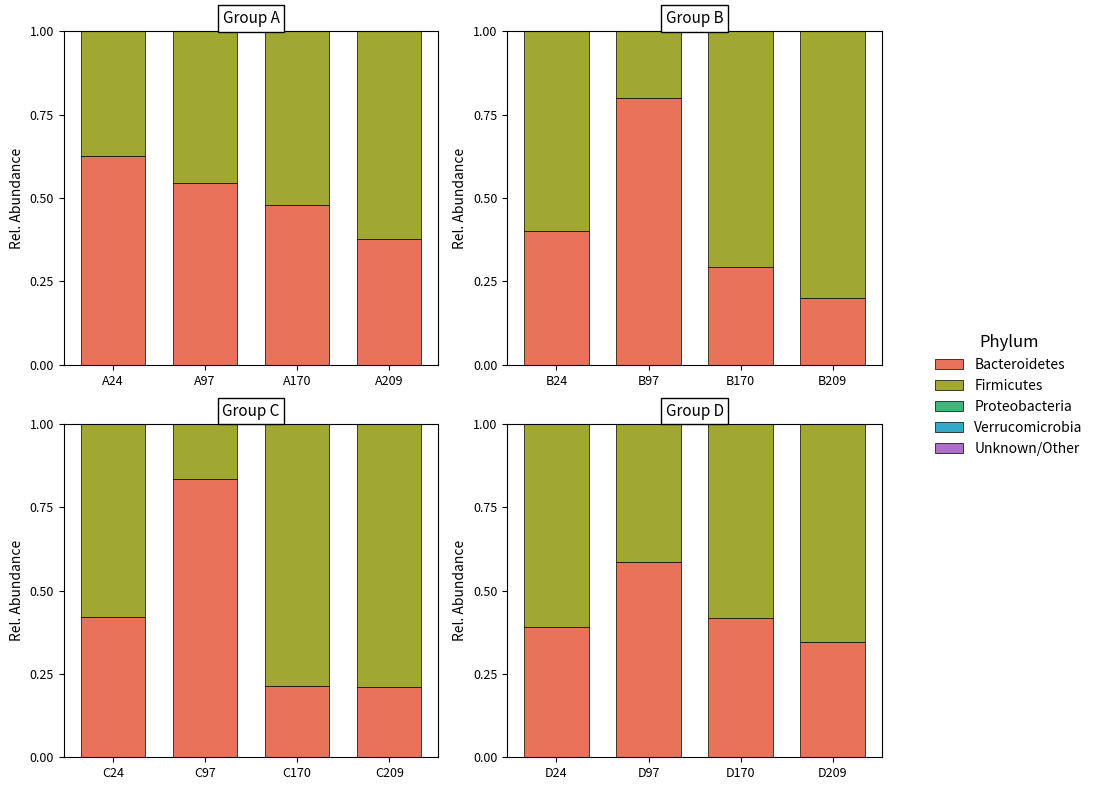

Which series changed the most between D97 and D209?

Bacteroidetes